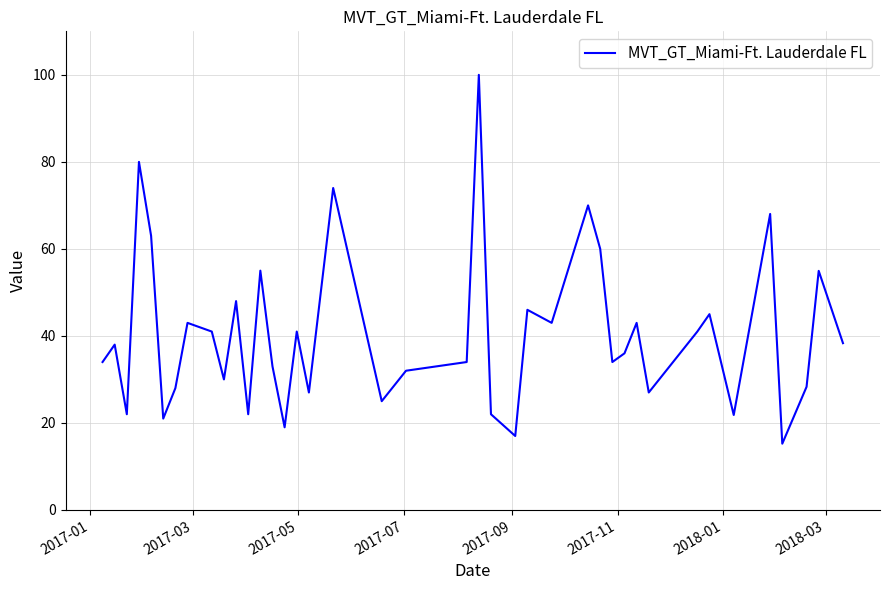

What is the smallest value displayed?

15.2